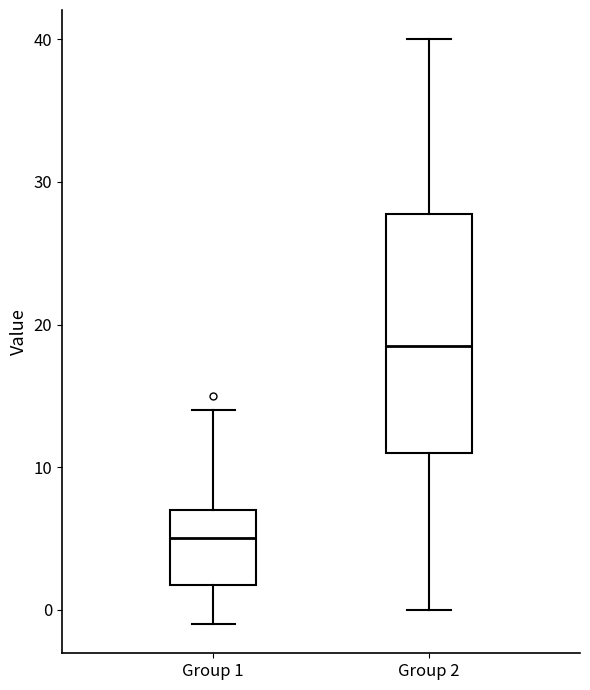

Reading left to right, read every box against the y-axis: the position of its median line, the range the box covers, and the ends of its whiskers. The values are not printed on the chart, so give them approximately, as read against the axis.

Group 1: median 5, box 2 to 7, whiskers -1 to 14
Group 2: median 19, box 11 to 28, whiskers 0 to 40